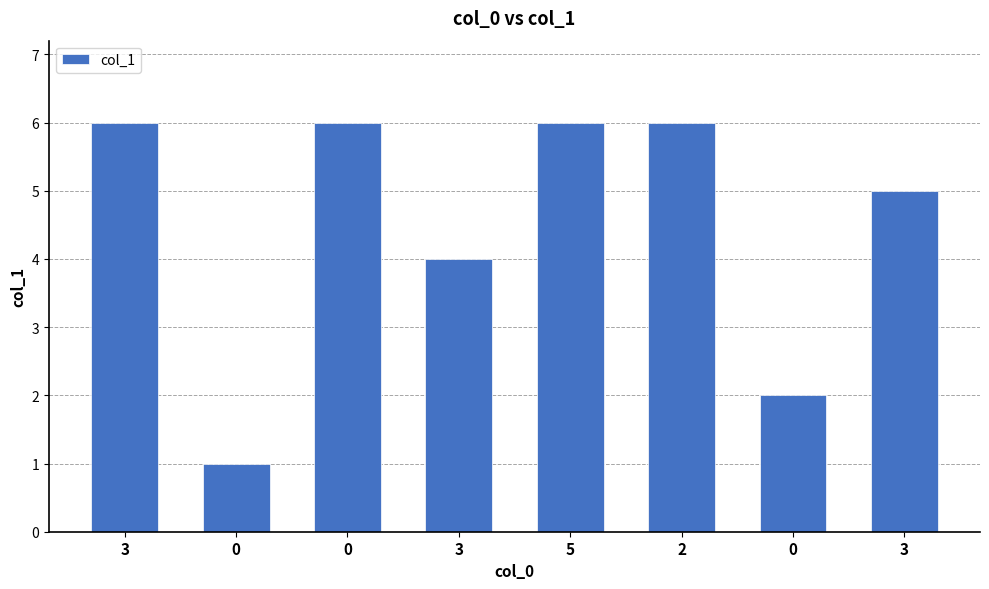

How many values are between 4 and 6?

6